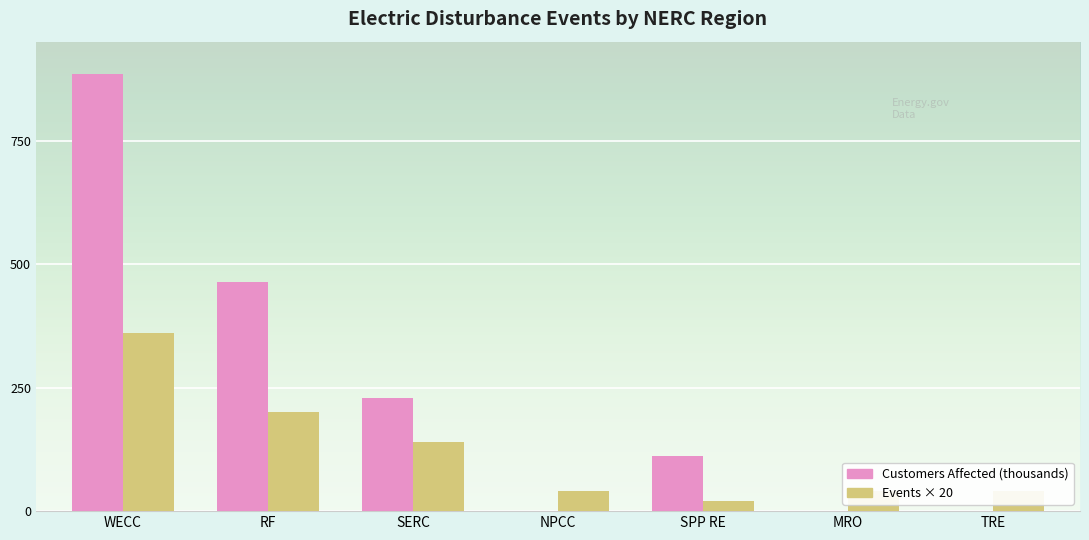

The value of Customers Affected (thousands) at MRO is 0.0. True or false?

True